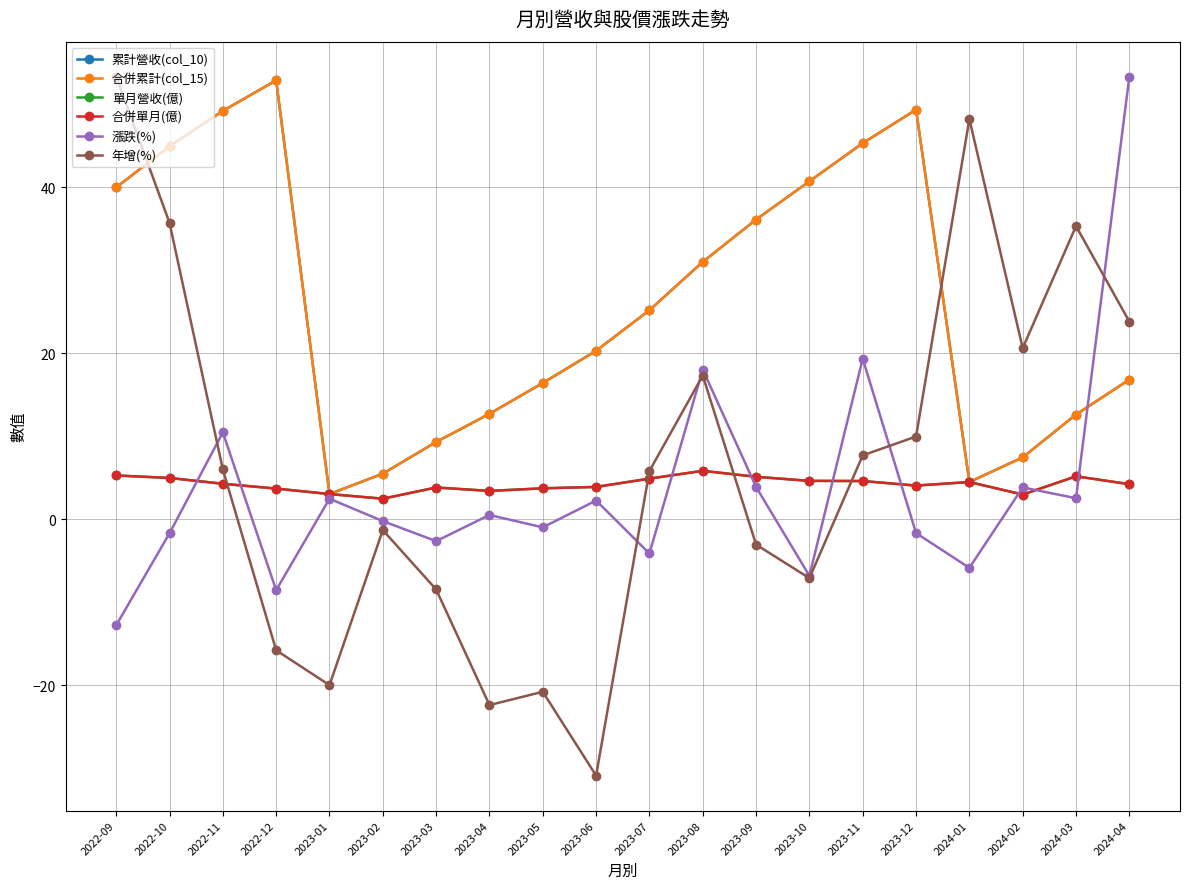

Does the chart have visible grid lines?

Yes